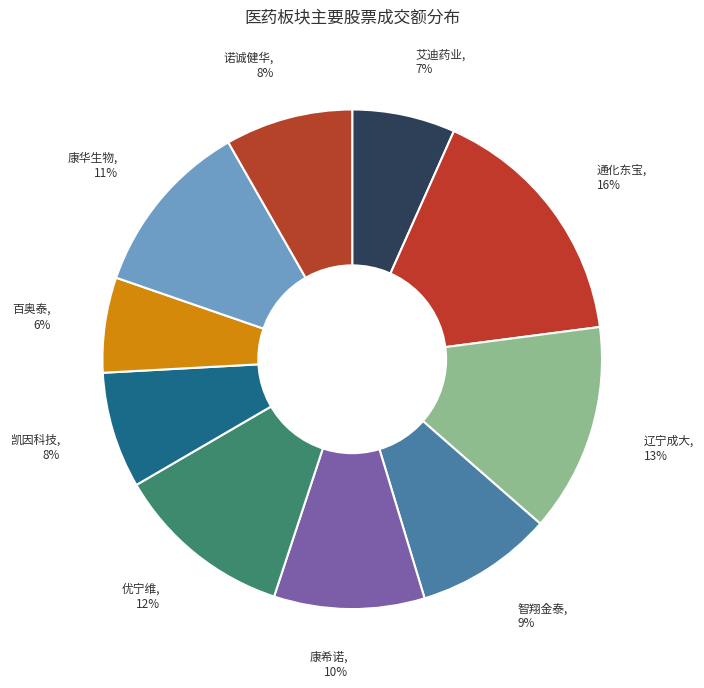

Between 康希诺 and 优宁维, which is larger?

优宁维